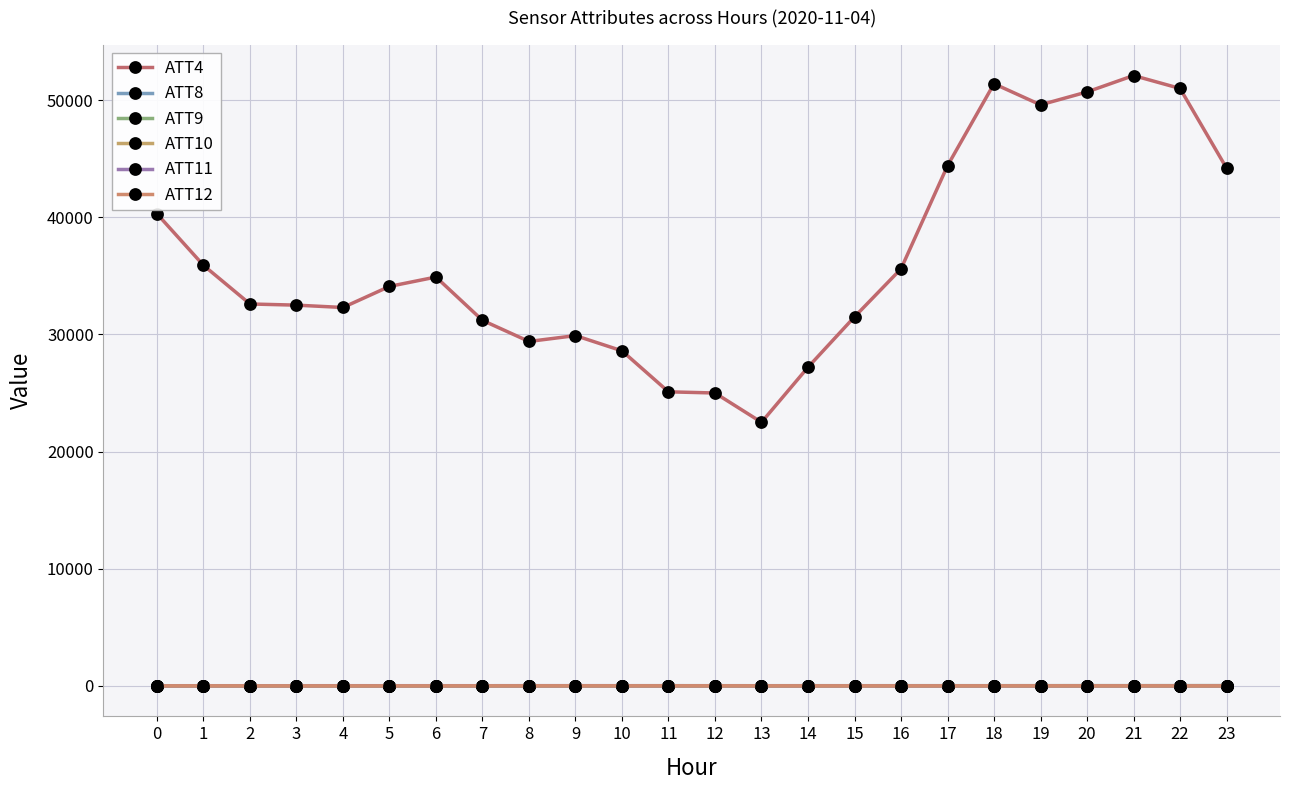

Between 13 and 23, which series saw the biggest shift?

ATT4